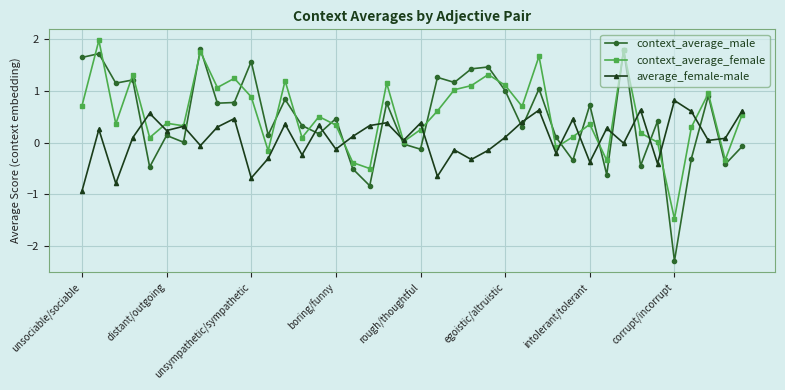

What is the value of the context_average_female point at the 31st from the left?

0.4